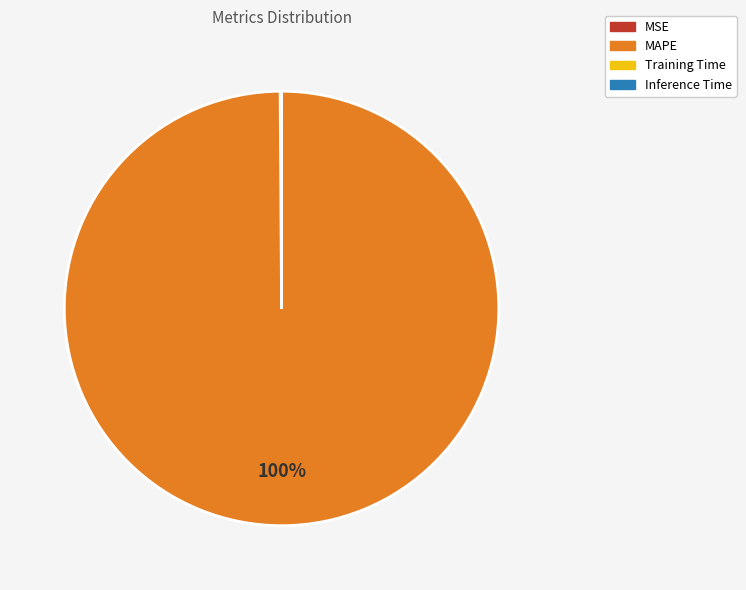

Does any single category account for the majority?

Yes